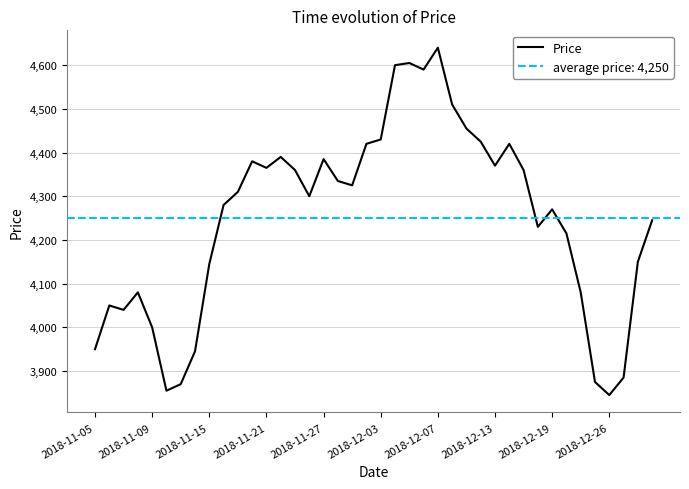

Is it true that the value at 26 is 4455?

True